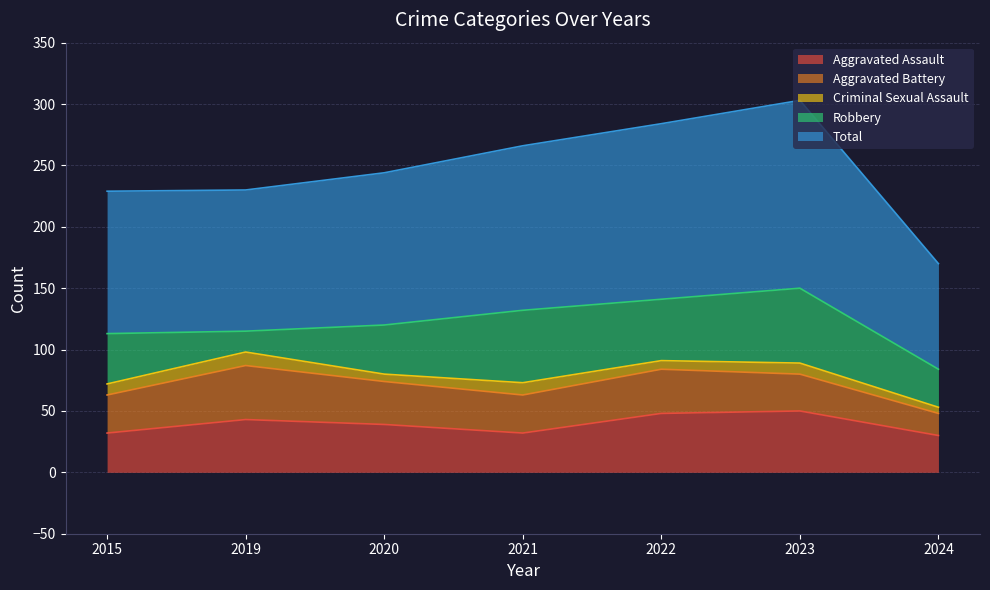

Which series has the widest spread of values?

Total